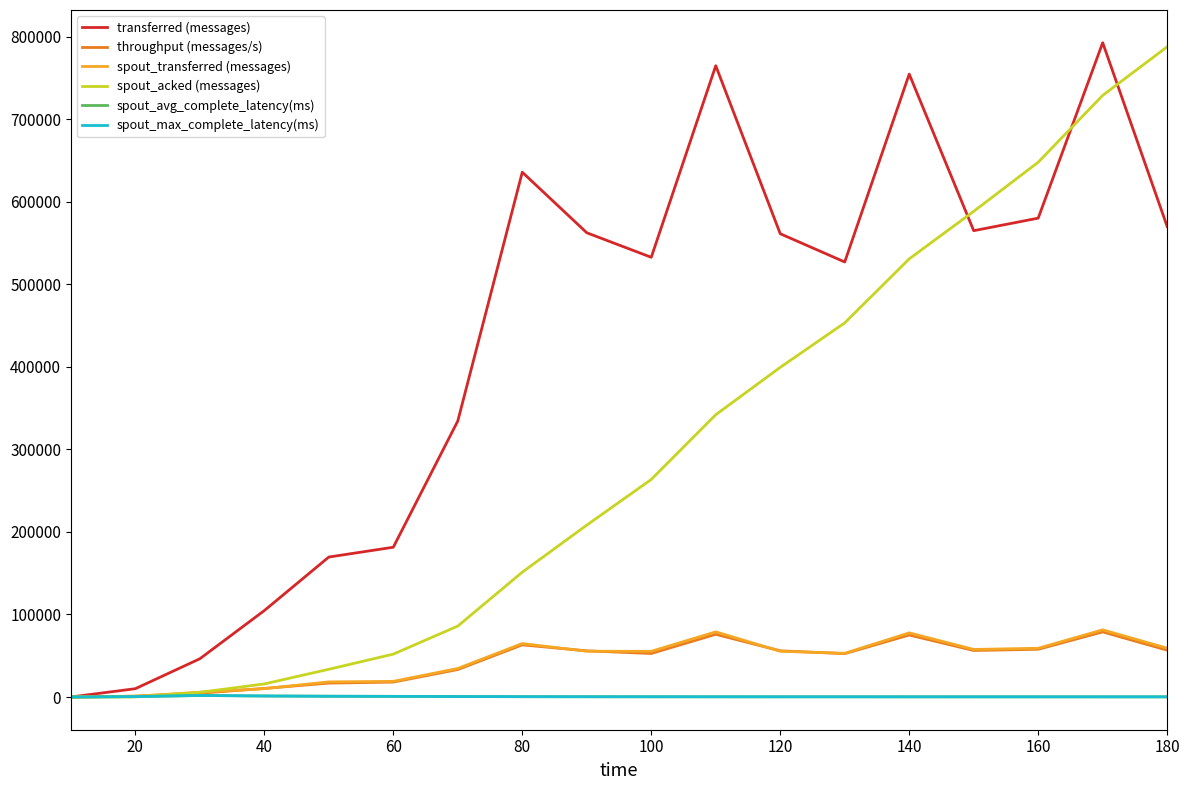

True or false: spout_max_complete_latency(ms) and transferred (messages) cross at least once.

False